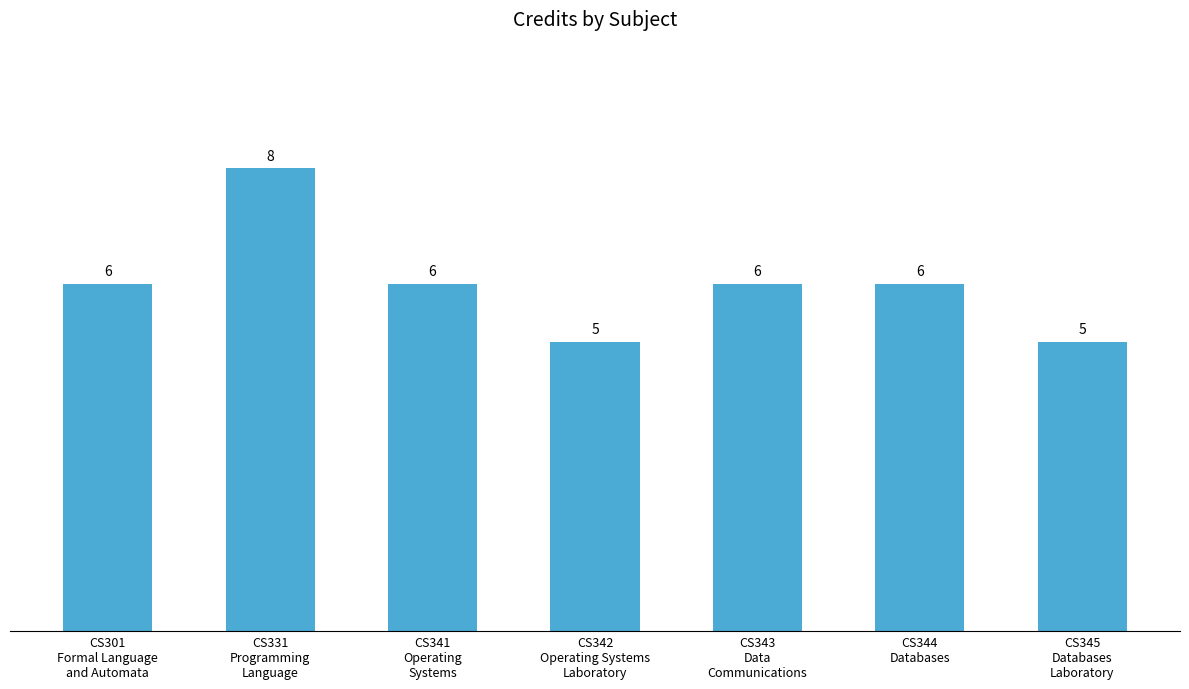

What is the difference between the maximum and minimum values?

3